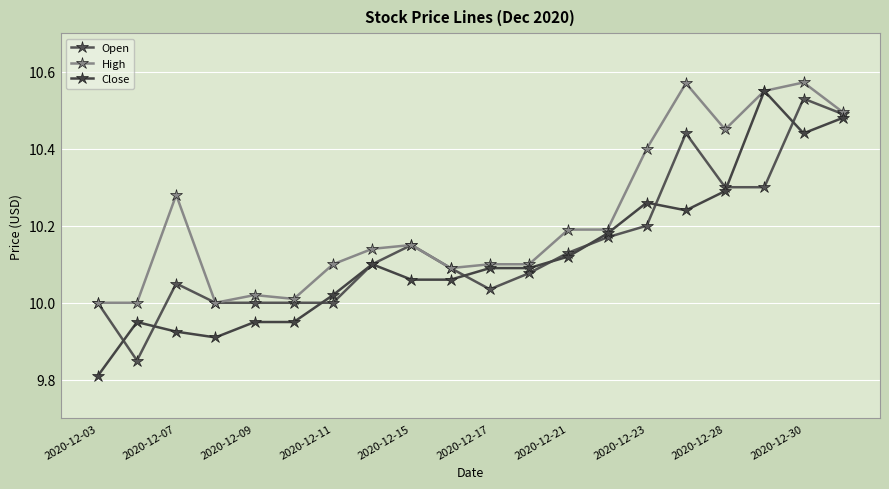

How many data points in Close are less than 10?

6